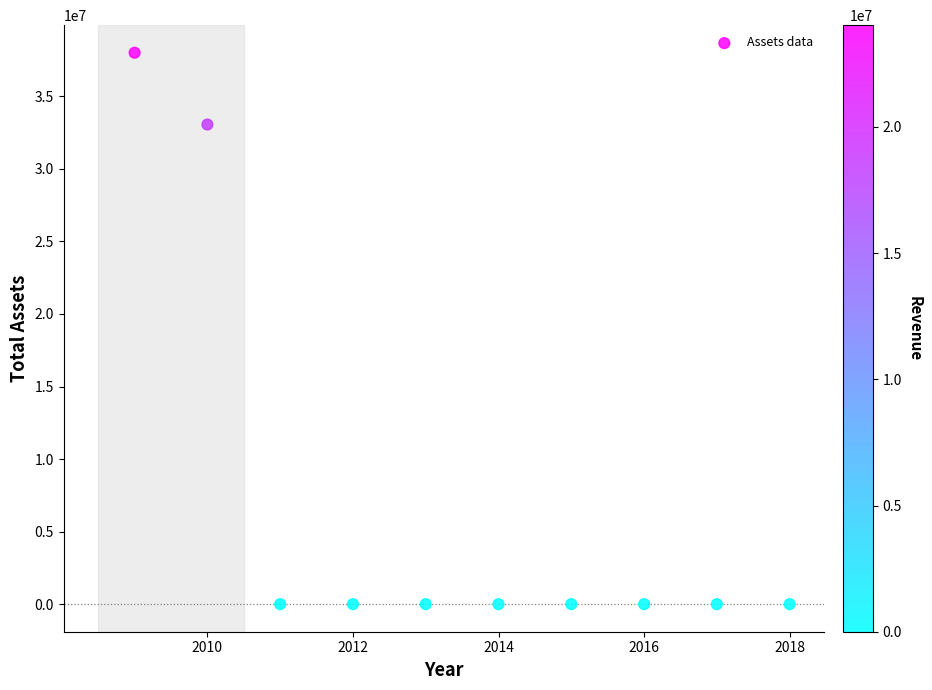

What is the average Y value?

7106407